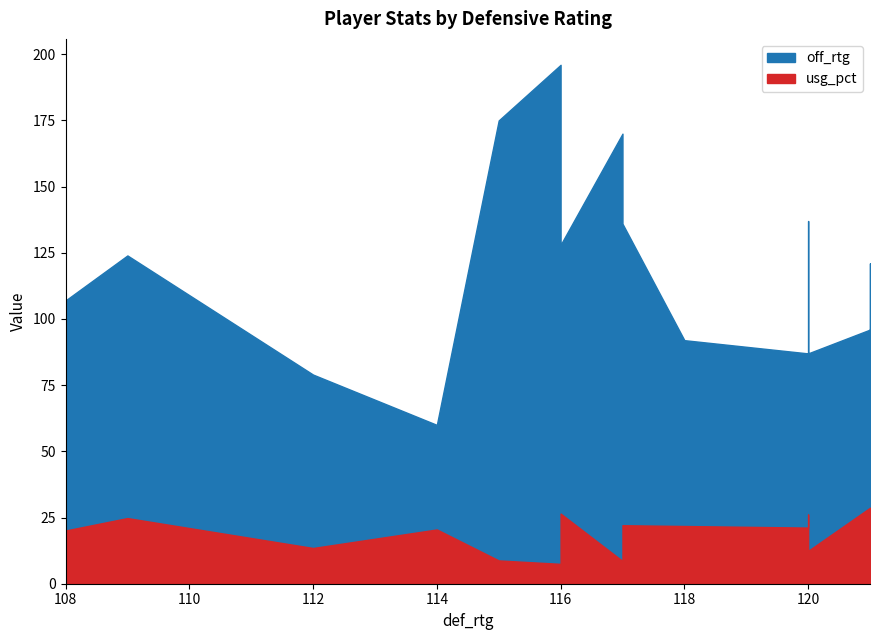

What is the highest value of the usg_pct series?

28.7